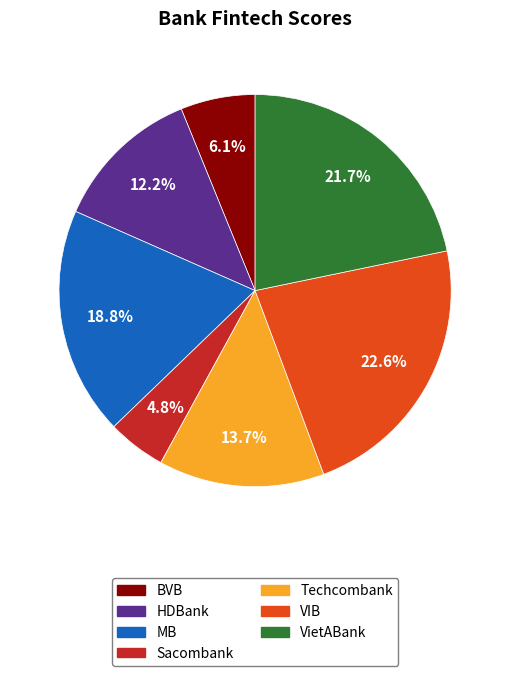

What is the largest slice in the pie chart?

VIB